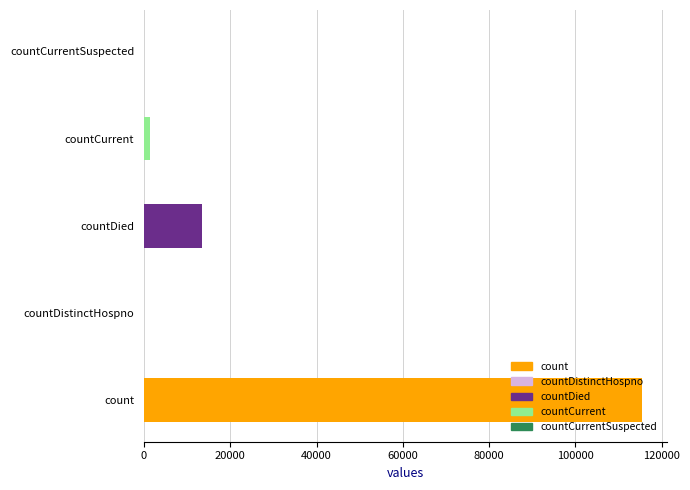

What is the change in value from countDied to countCurrent?

-11960